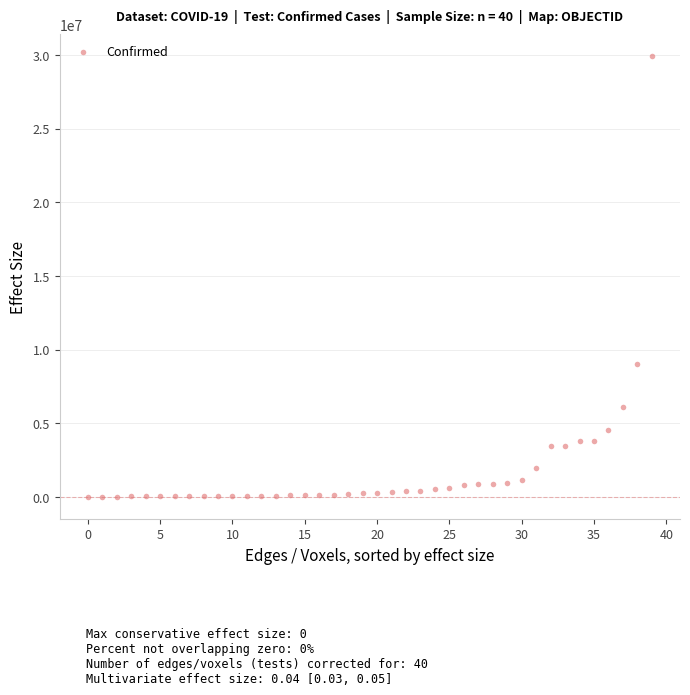

What is the range of Y values (max minus min)?

29913294